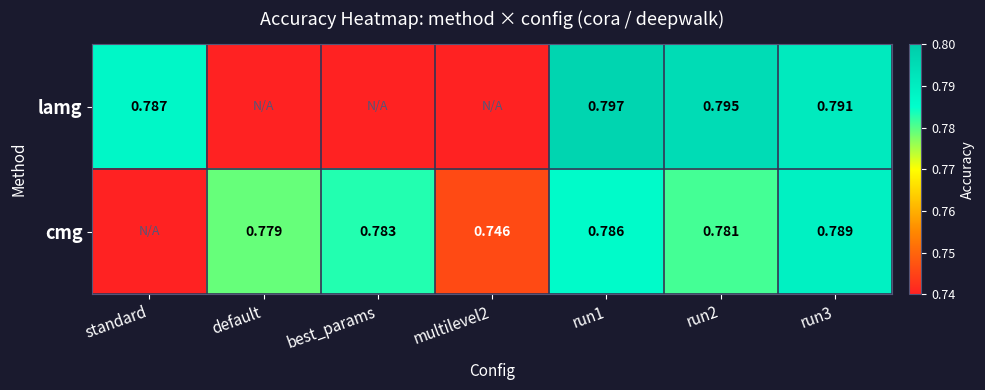

Between run1 and run3, which series saw the biggest shift?

lamg